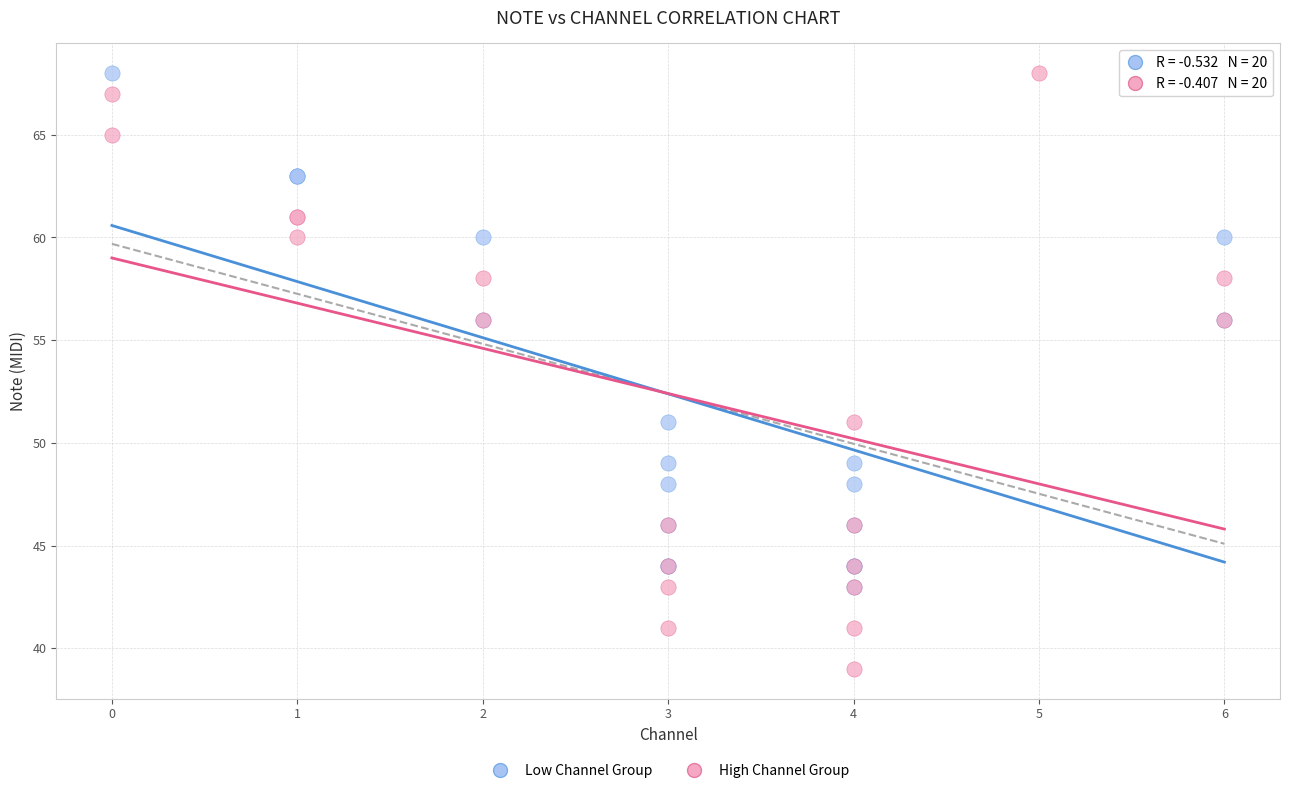

Which series has the widest spread of Y values?

High Channel Group